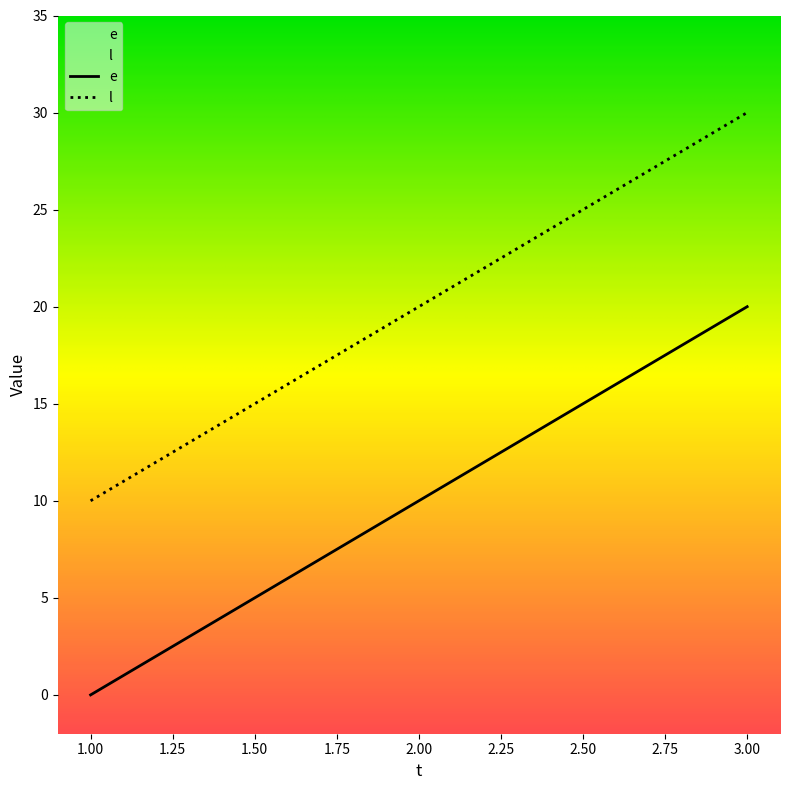

What are all the series names shown in the legend?

e, l